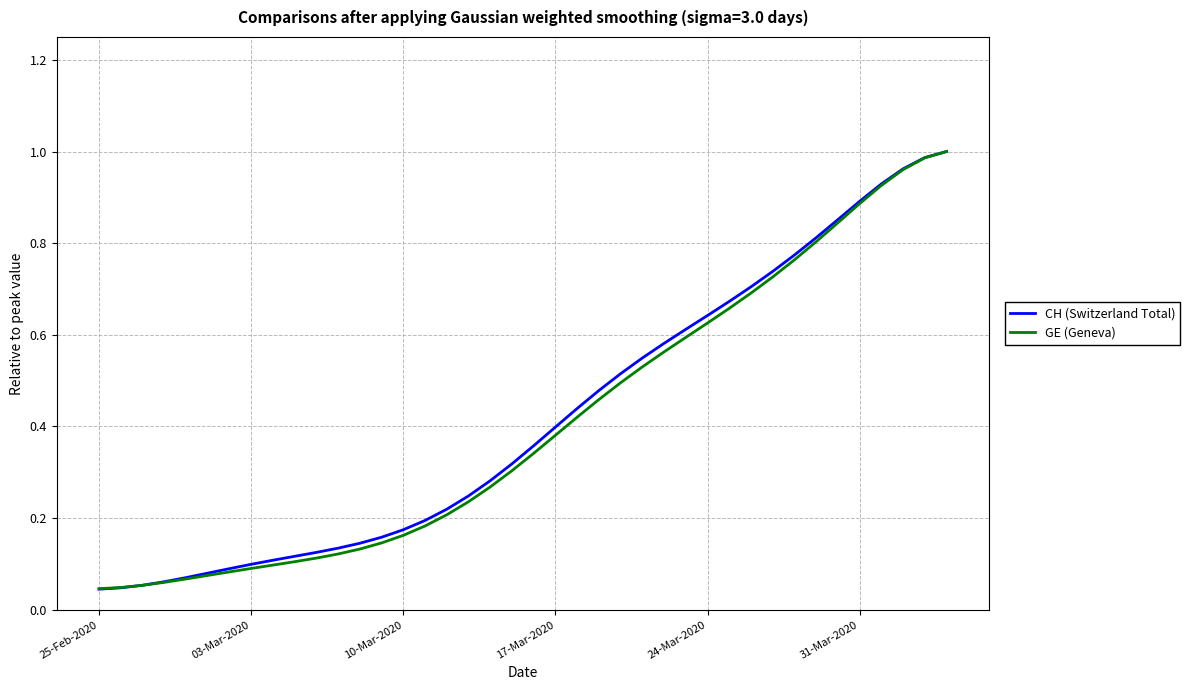

Where is CH (Switzerland Total) nearest to the value 0?

25-Feb-2020